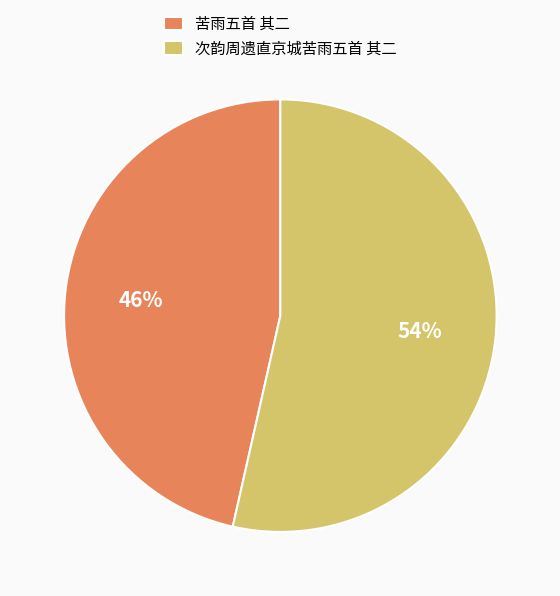

Combined, do 苦雨五首 其二 and 次韵周遗直京城苦雨五首 其二 account for over 50%?

Yes